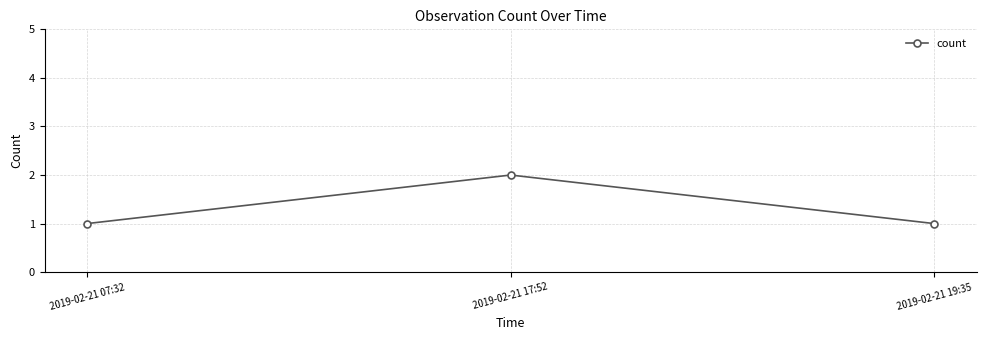

Reading left to right, what are all the values shown in this chart?

1	2	1